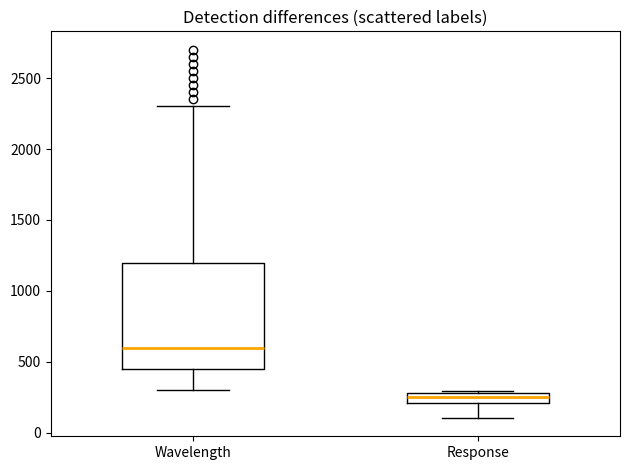

Which box has the highest median line?

Wavelength